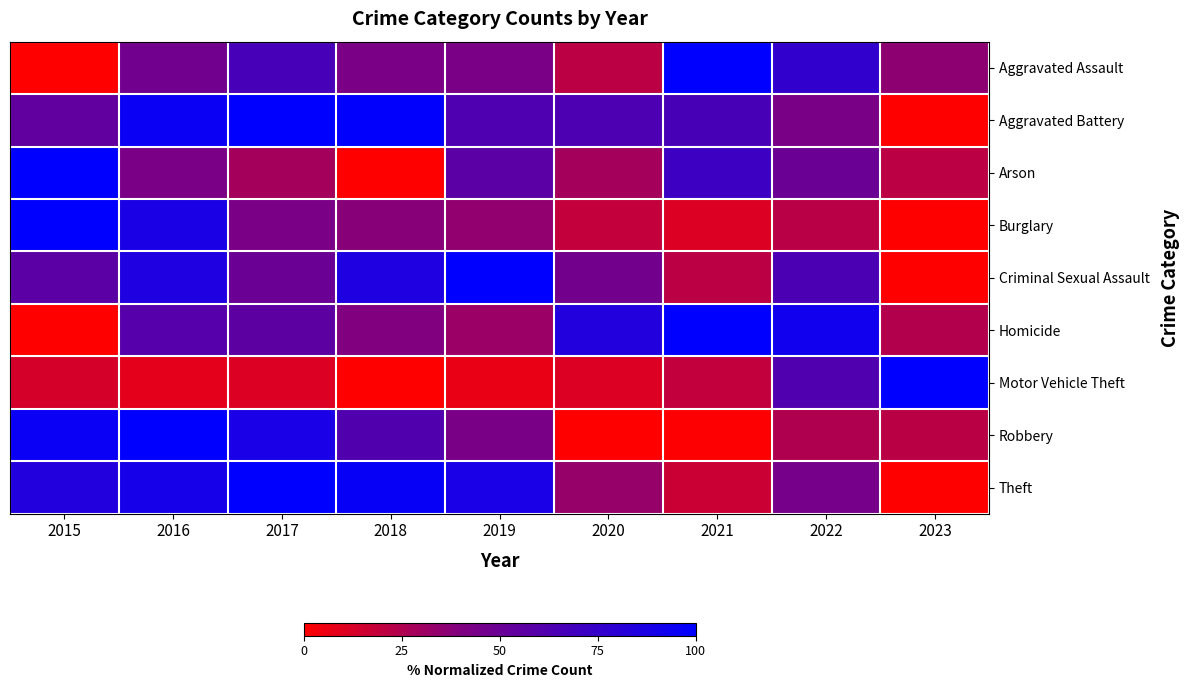

Which series has the widest spread of values?

Theft